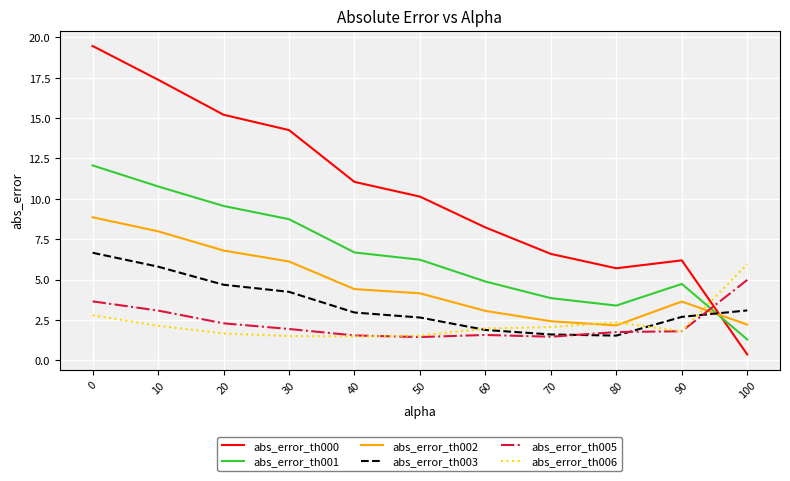

Rank the categories by abs_error_th000 value from lowest to highest.

100, 80, 90, 70, 60, 50, 40, 30, 20, 10, 0